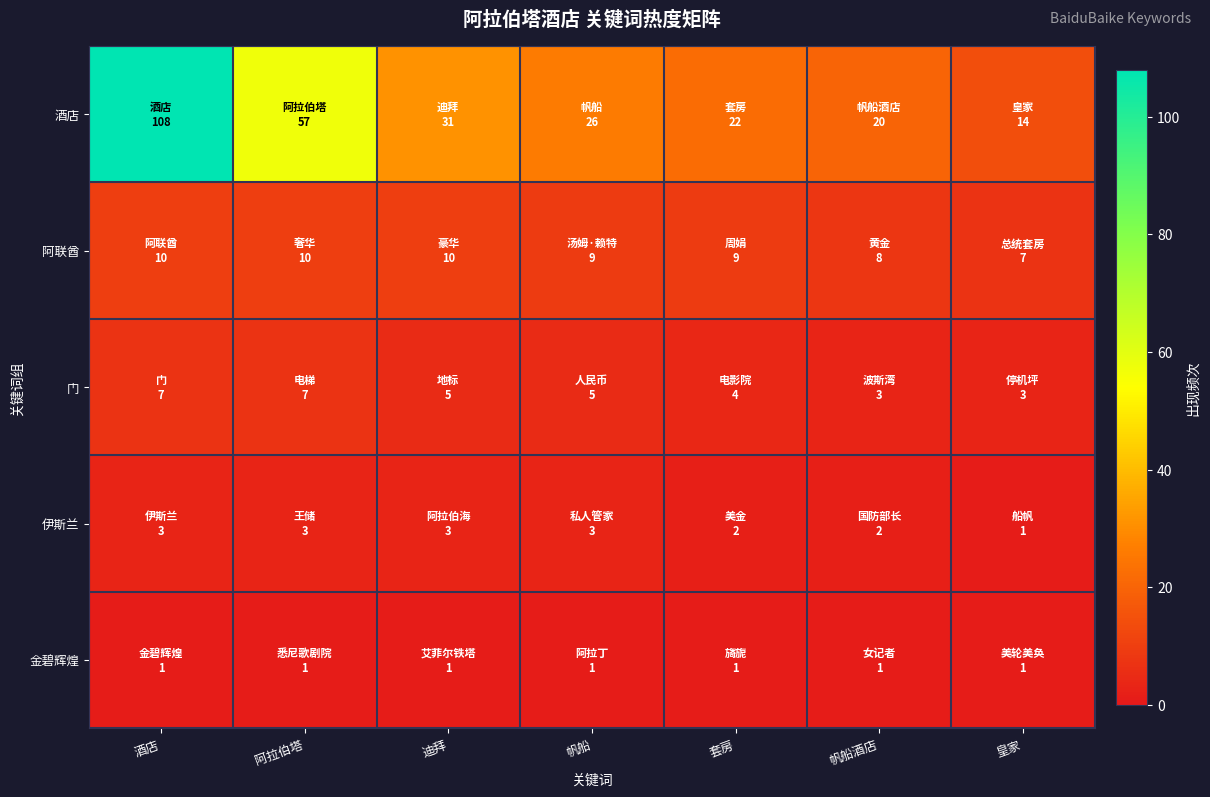

Reading left to right, extract all data points from this chart.

酒店: 酒店=108	阿拉伯塔=57	迪拜=31	帆船=26	套房=22	帆船酒店=20	皇家=14
阿联酋: 酒店=10	阿拉伯塔=10	迪拜=10	帆船=9	套房=9	帆船酒店=8	皇家=7
门: 酒店=7	阿拉伯塔=7	迪拜=5	帆船=5	套房=4	帆船酒店=3	皇家=3
伊斯兰: 酒店=3	阿拉伯塔=3	迪拜=3	帆船=3	套房=2	帆船酒店=2	皇家=1
金碧辉煌: 酒店=1	阿拉伯塔=1	迪拜=1	帆船=1	套房=1	帆船酒店=1	皇家=1